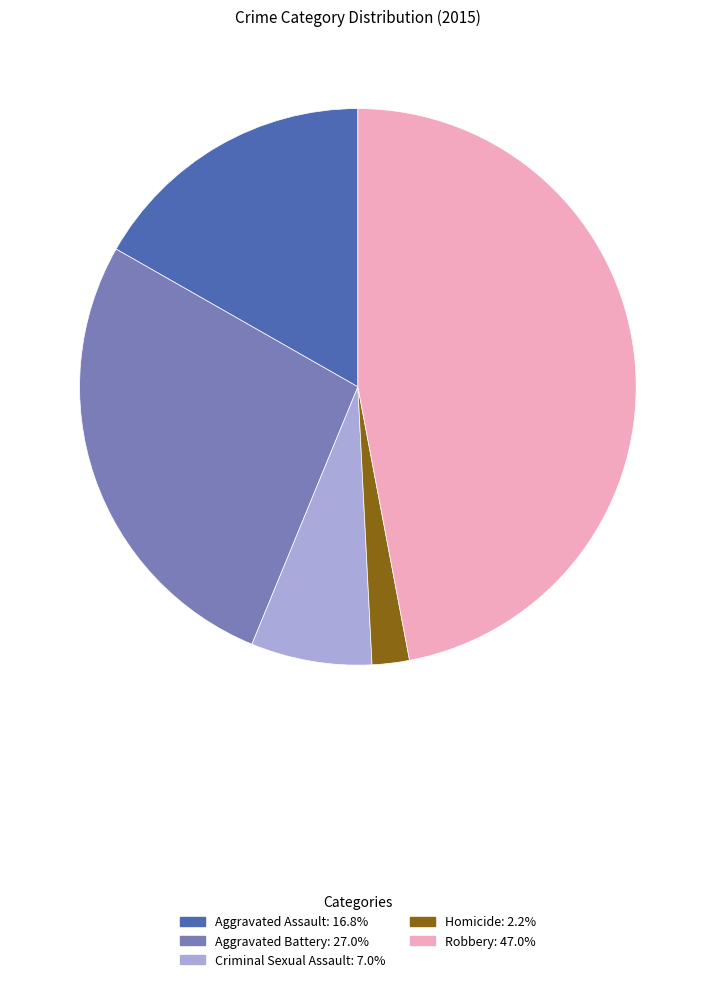

Rank the categories by value from lowest to highest.

Homicide, Criminal Sexual Assault, Aggravated Assault, Aggravated Battery, Robbery